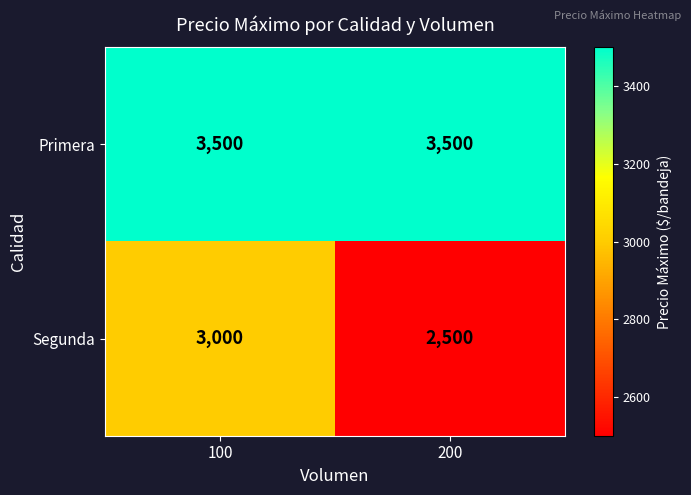

What is the sum of all Segunda values?

5500